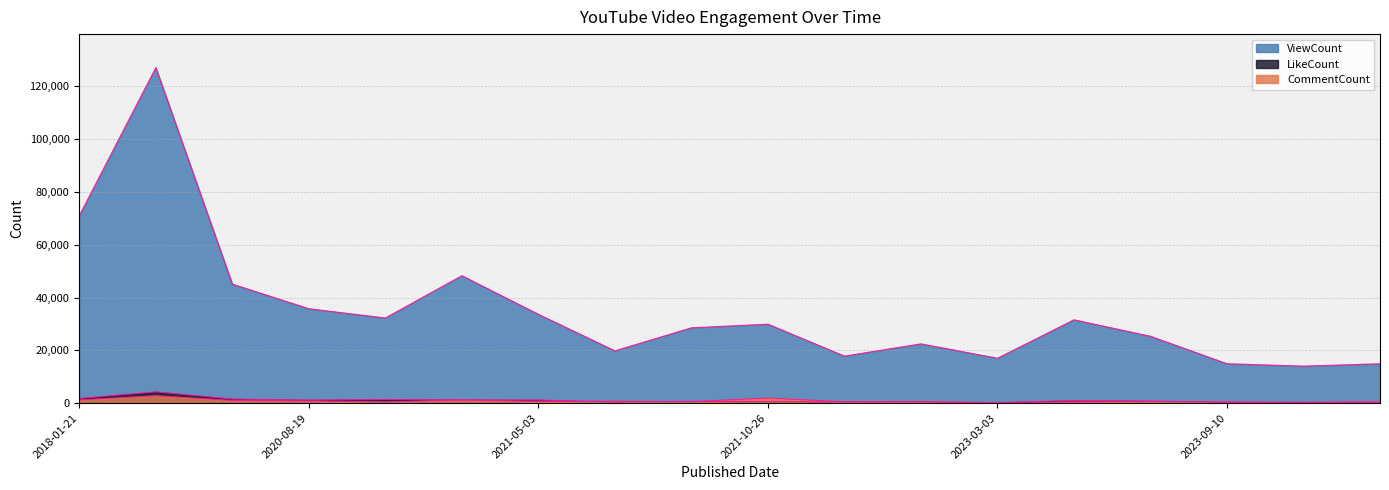

Which category has the highest value in the LikeCount series?

2018-01-22